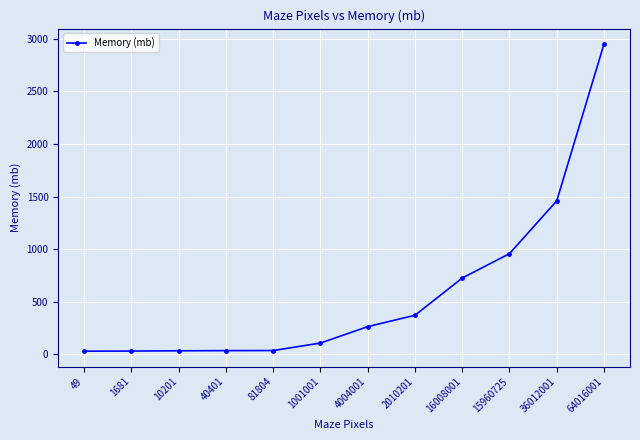

Is it true that the value at 10201 is 34.9?

True